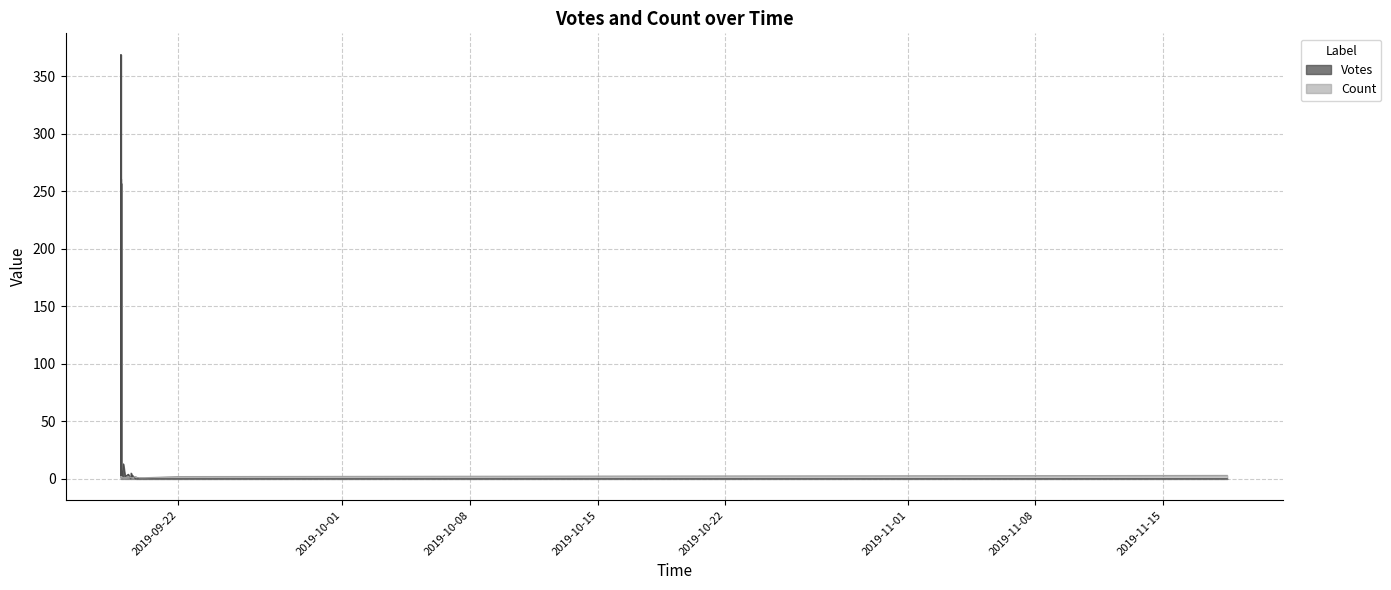

At which label is Count closest to 2?

2019-09-18 21:23